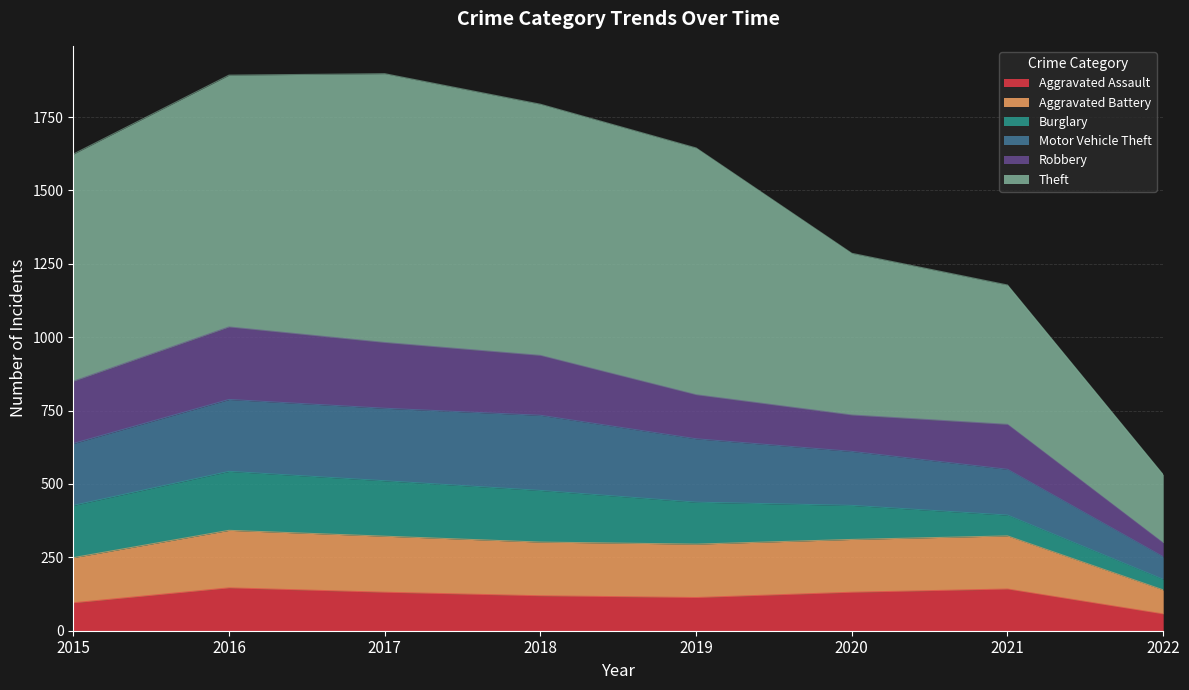

True or false: Motor Vehicle Theft has more than 0 interior local peaks.

True